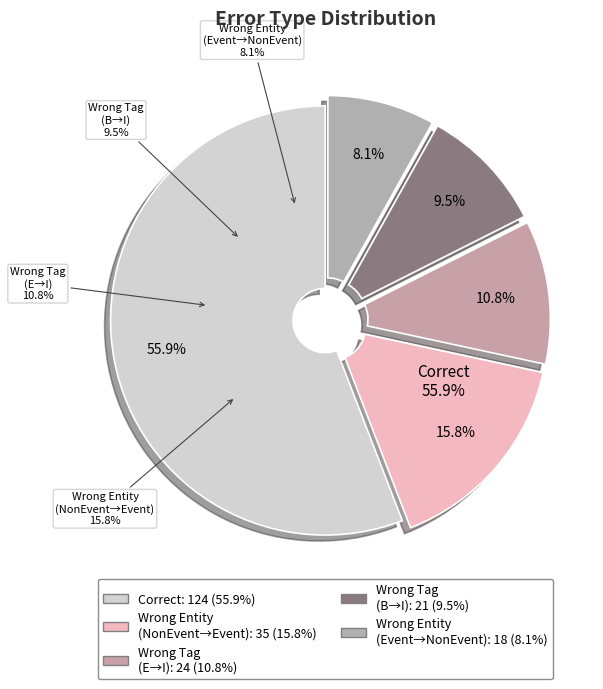

True or false: Wrong_Tag_E_as_I accounts for 11% of the total.

True